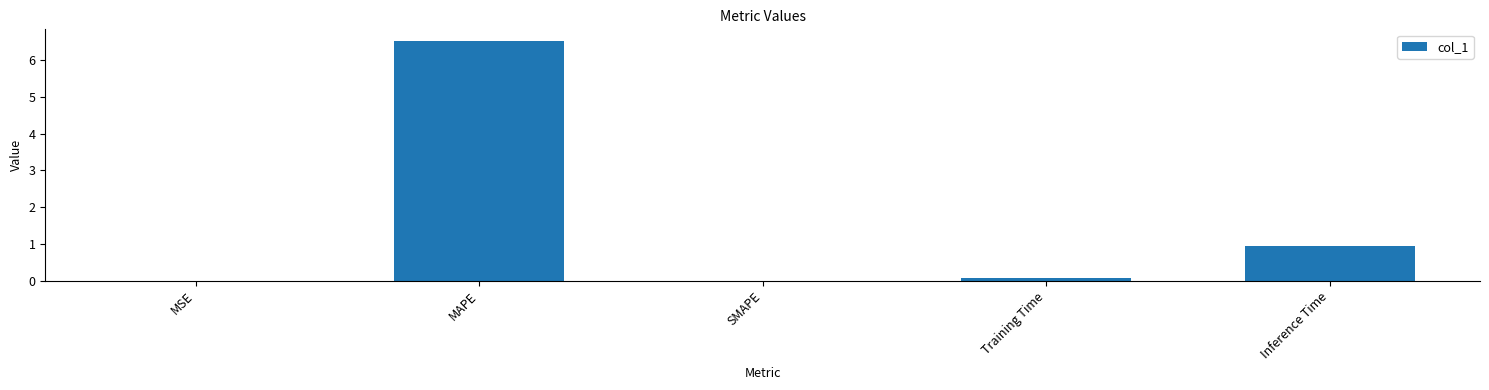

Which category has the highest value across all series?

MAPE